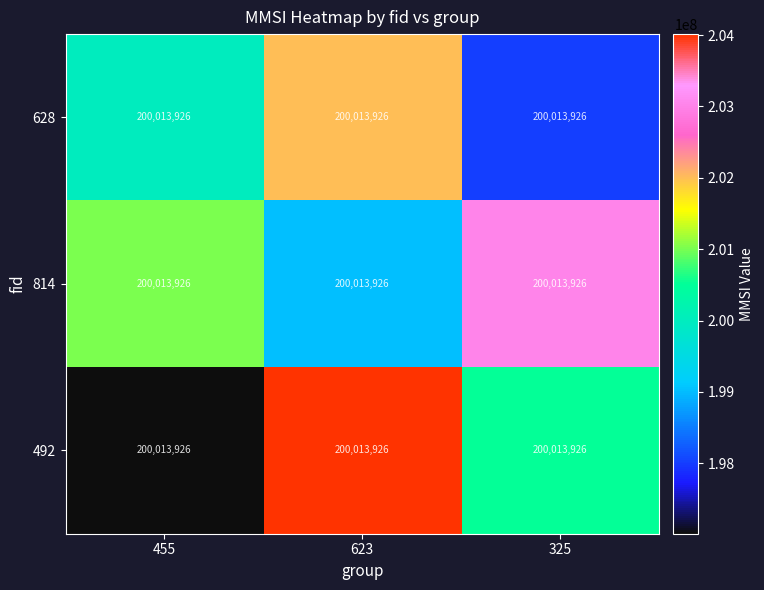

At which category is the sum across all series the highest?

623